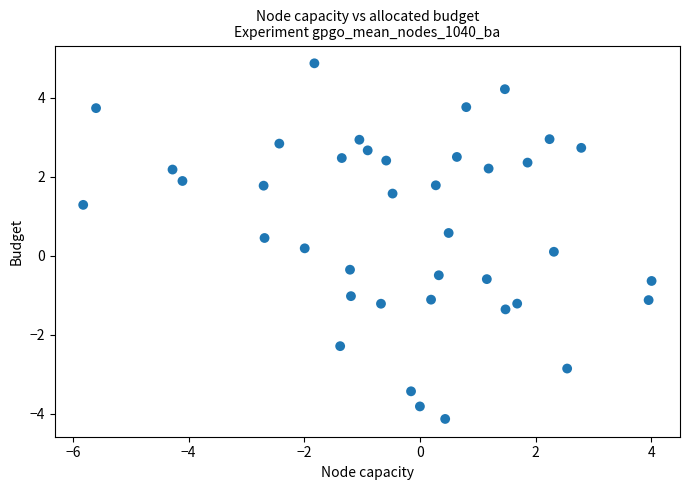

What is the range of Y values (max minus min)?

9.0